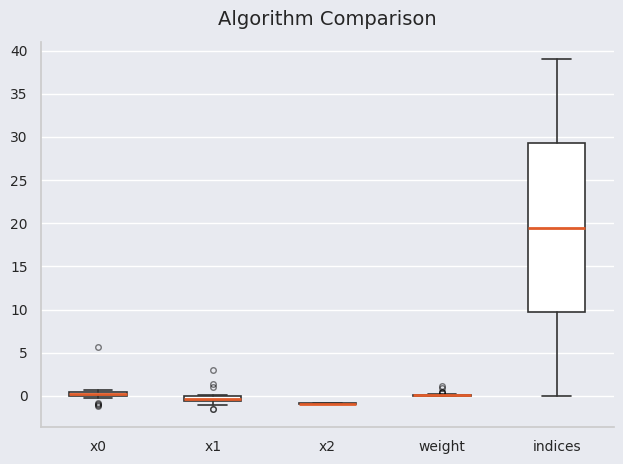

Comparing the boxes themselves (not the whiskers), which one is the tallest?

indices